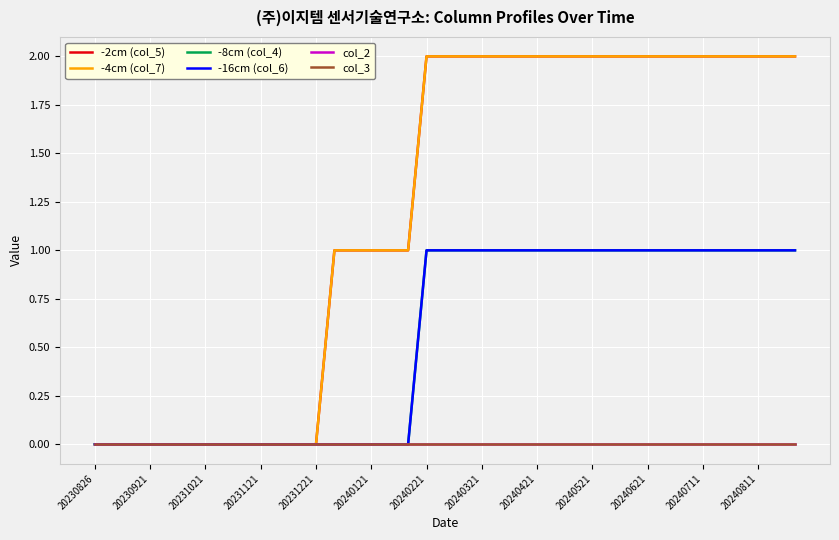

Does the chart have visible grid lines?

Yes